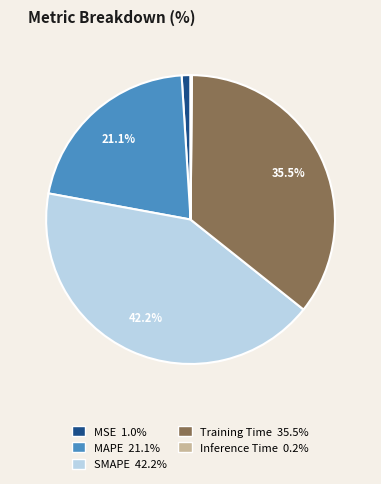

Which slice is the largest?

SMAPE